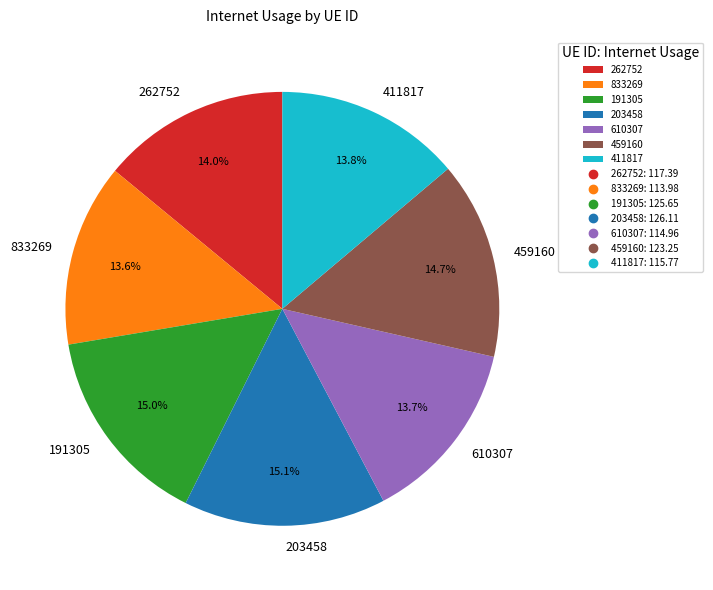

Does 191305 account for over 50% of the chart?

No